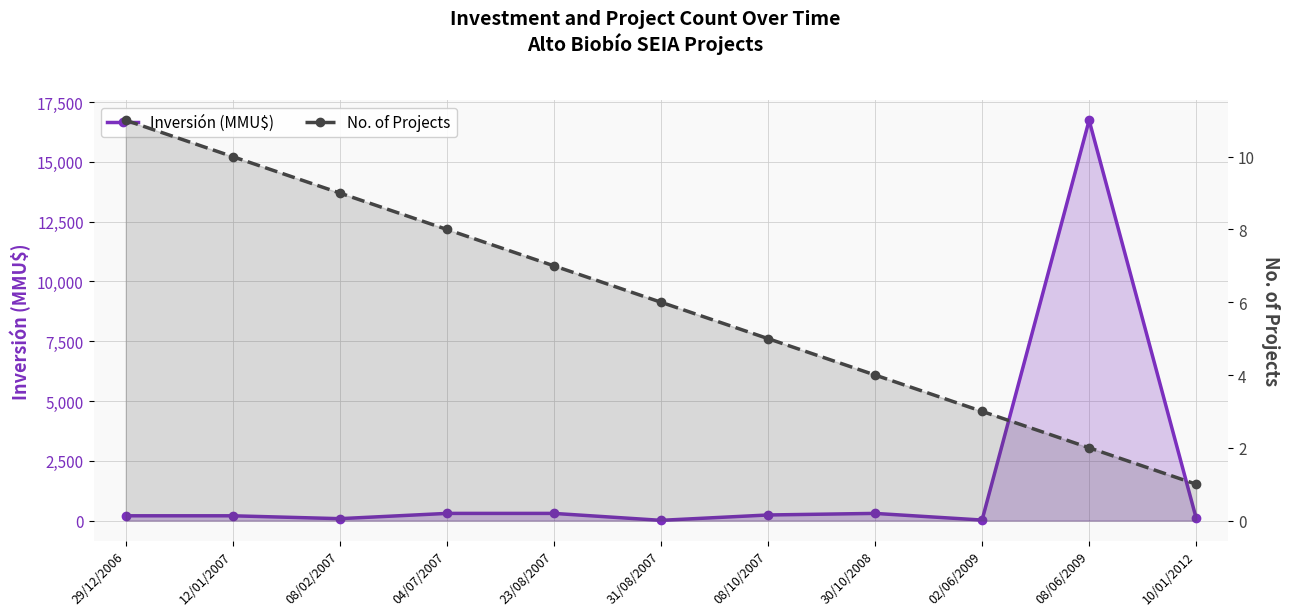

Reading left to right, list all the values displayed in this chart.

Inversión (MMU$): 29/12/2006=200	12/01/2007=200	08/02/2007=80	04/07/2007=300	23/08/2007=300	31/08/2007=10	08/10/2007=234	30/10/2008=300	02/06/2009=22	08/06/2009=16736	10/01/2012=100
No. of Projects: 29/12/2006=11	12/01/2007=10	08/02/2007=9	04/07/2007=8	23/08/2007=7	31/08/2007=6	08/10/2007=5	30/10/2008=4	02/06/2009=3	08/06/2009=2	10/01/2012=1